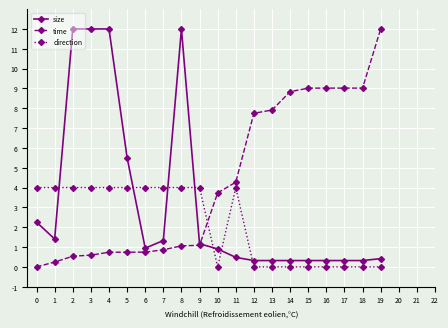

After their last crossing, which series has the higher values: size or direction?

size